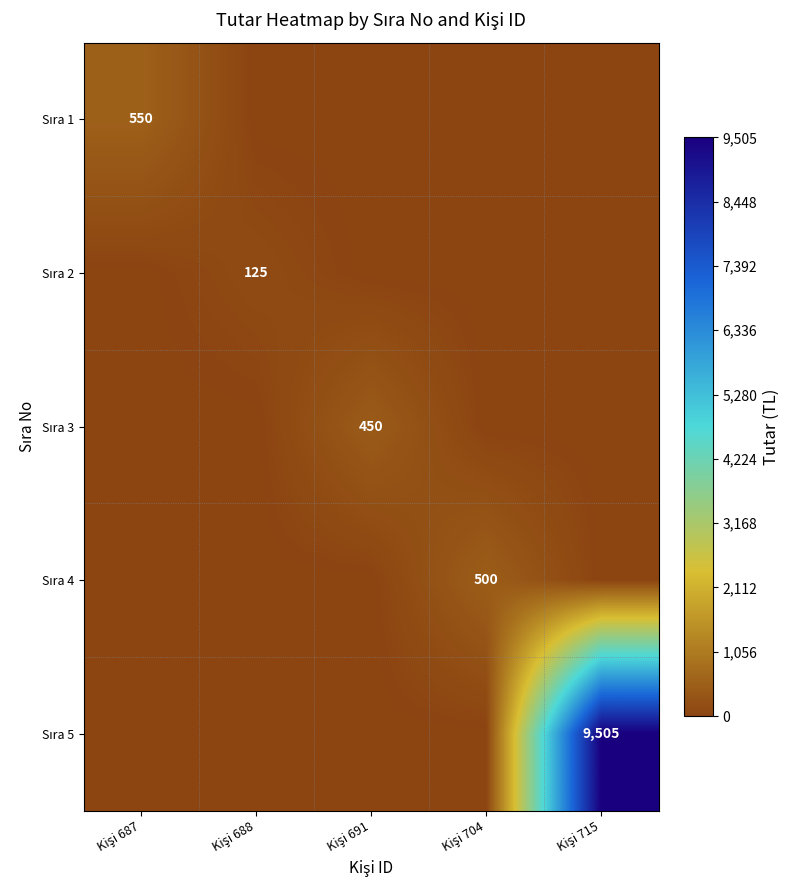

What is the total value across all series at Kişi 691?

450